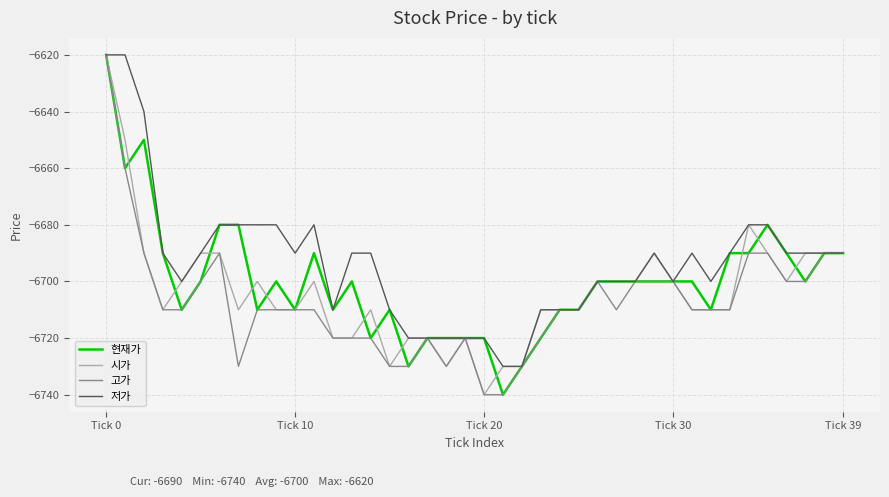

What is the lowest value of the 고가 series?

-6740